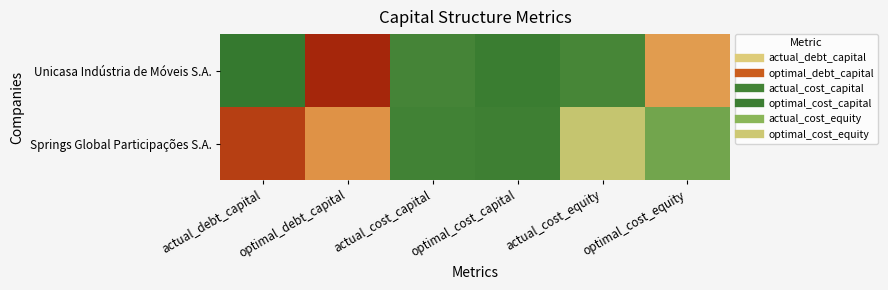

What is the spread (max minus min) of values at actual_debt_capital?

0.8